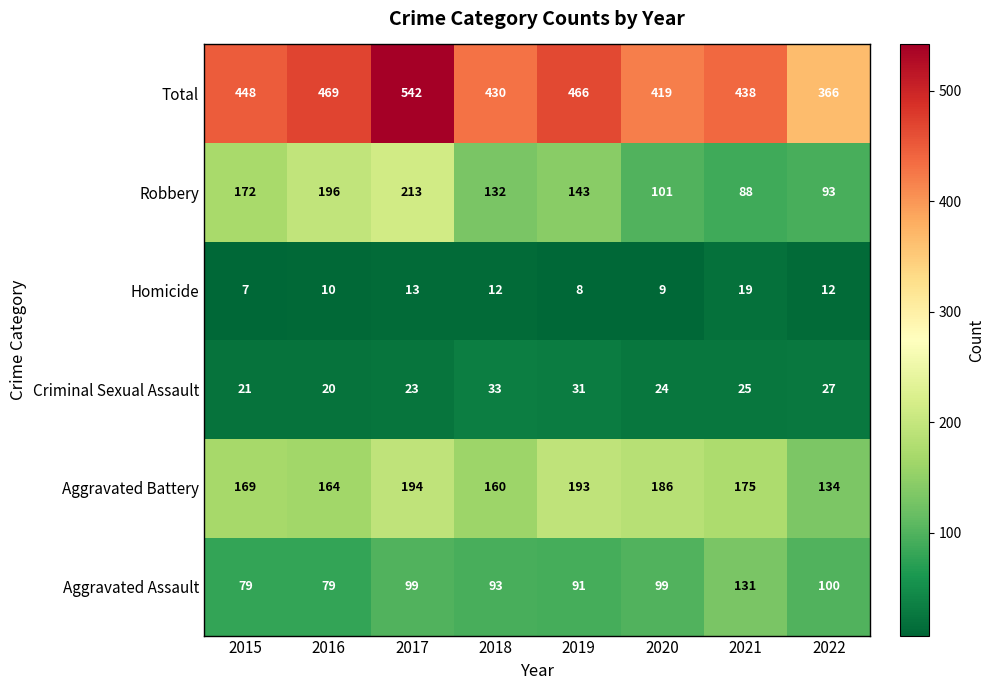

Rank the series at 2018 from lowest to highest value.

Homicide, Criminal Sexual Assault, Aggravated Assault, Robbery, Aggravated Battery, Total